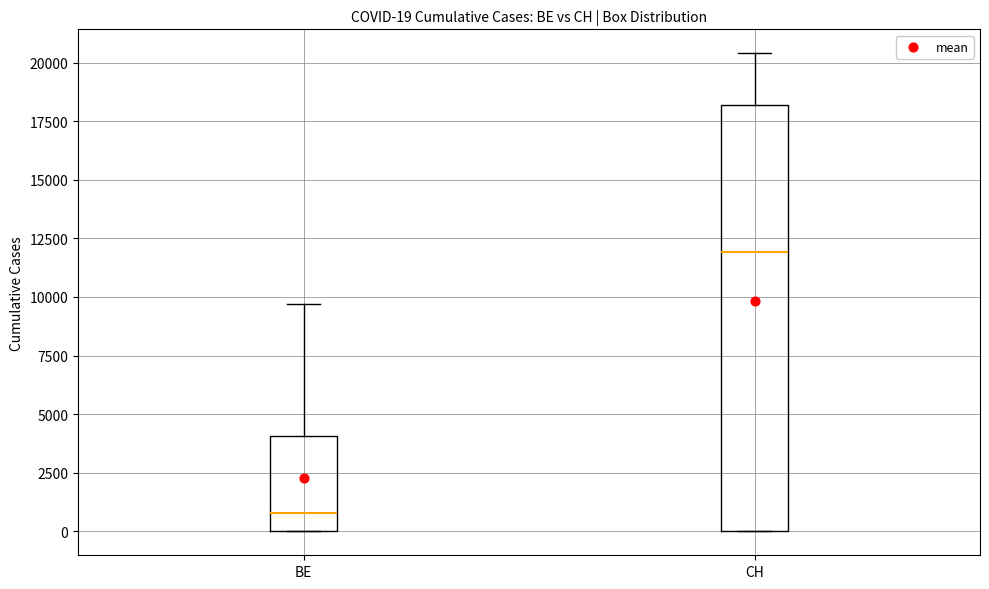

Which box's median line is the highest?

CH